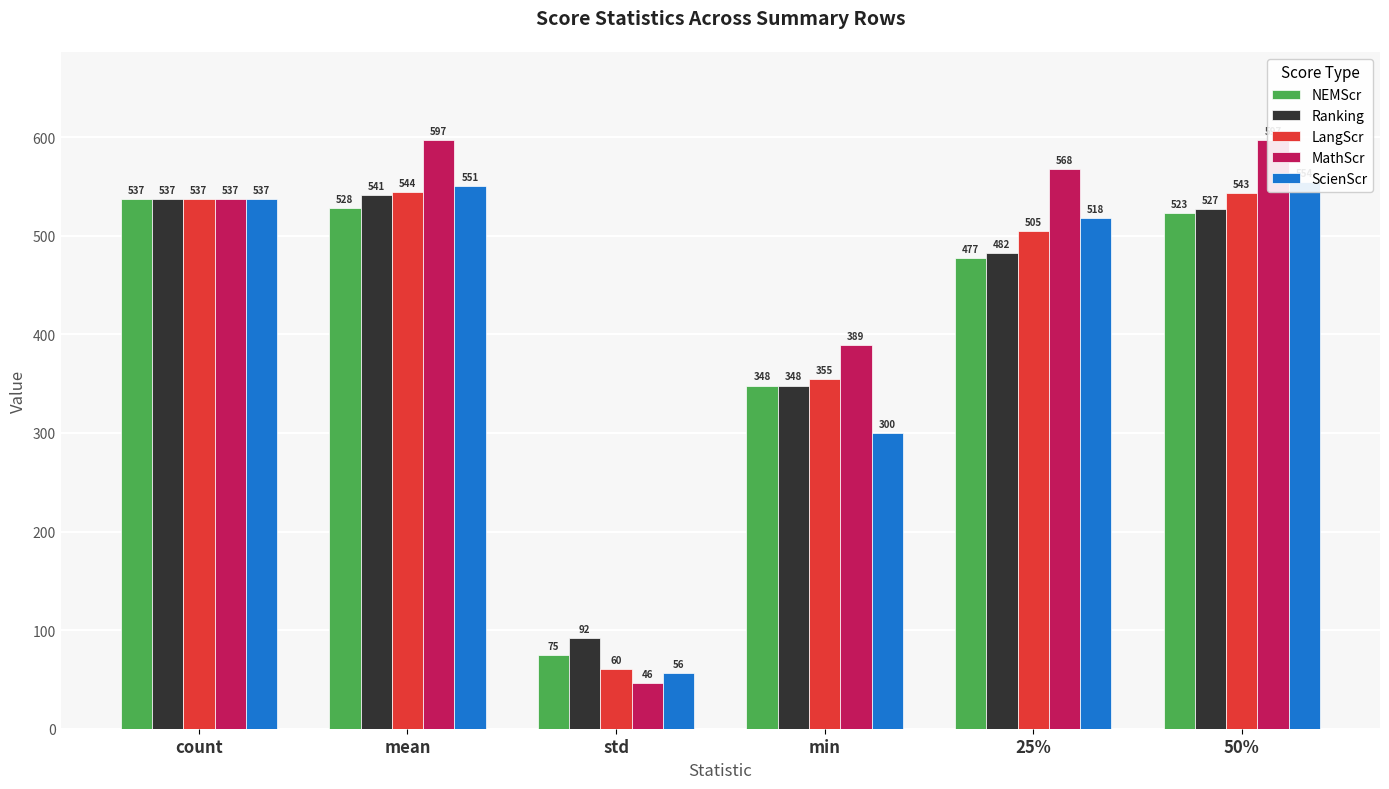

What is the smallest value displayed?

46.4